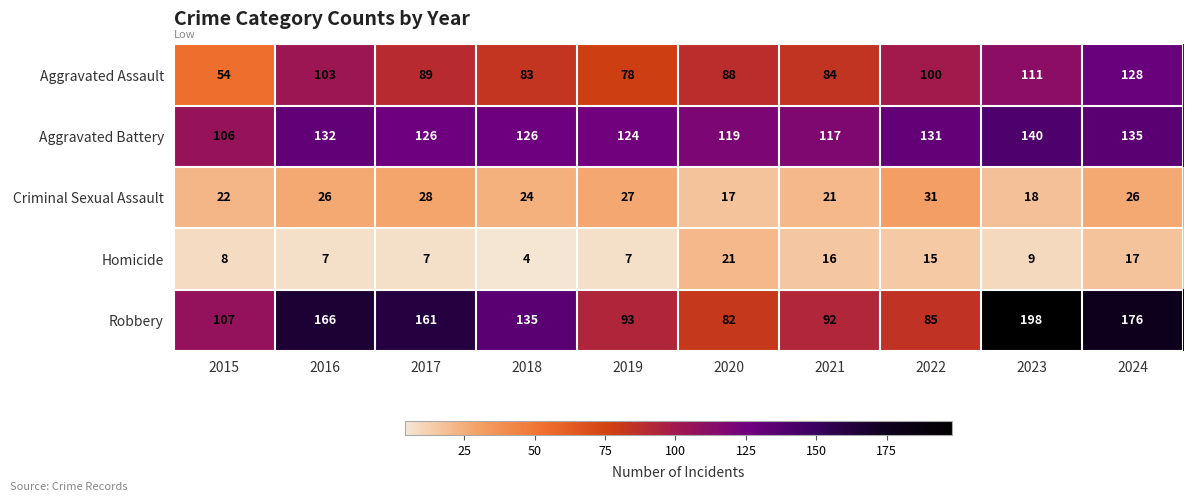

What is the minimum value shown in the chart?

4